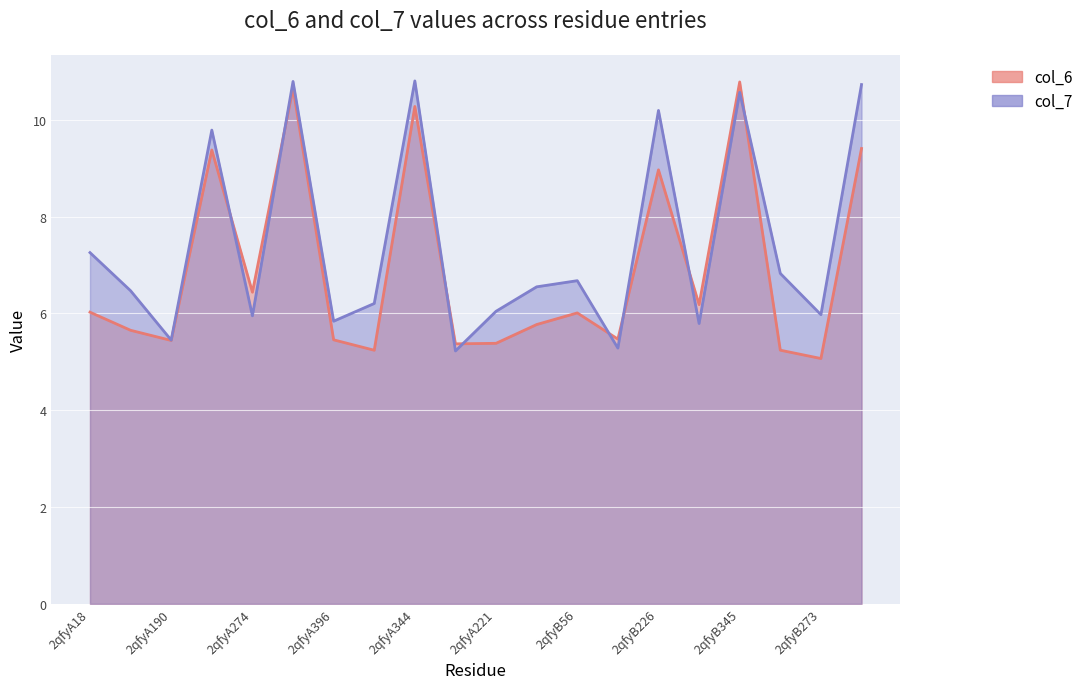

Reading left to right, what are all the values shown in this chart?

col_6: 6.0	5.7	5.4	9.4	6.4	10.7	5.5	5.2	10.3	5.4	5.4	5.8	6.0	5.5	9.0	6.2	10.8	5.2	5.1	9.4
col_7: 7.3	6.5	5.4	9.8	5.9	10.8	5.8	6.2	10.8	5.2	6.0	6.5	6.7	5.3	10.2	5.8	10.6	6.8	6.0	10.7